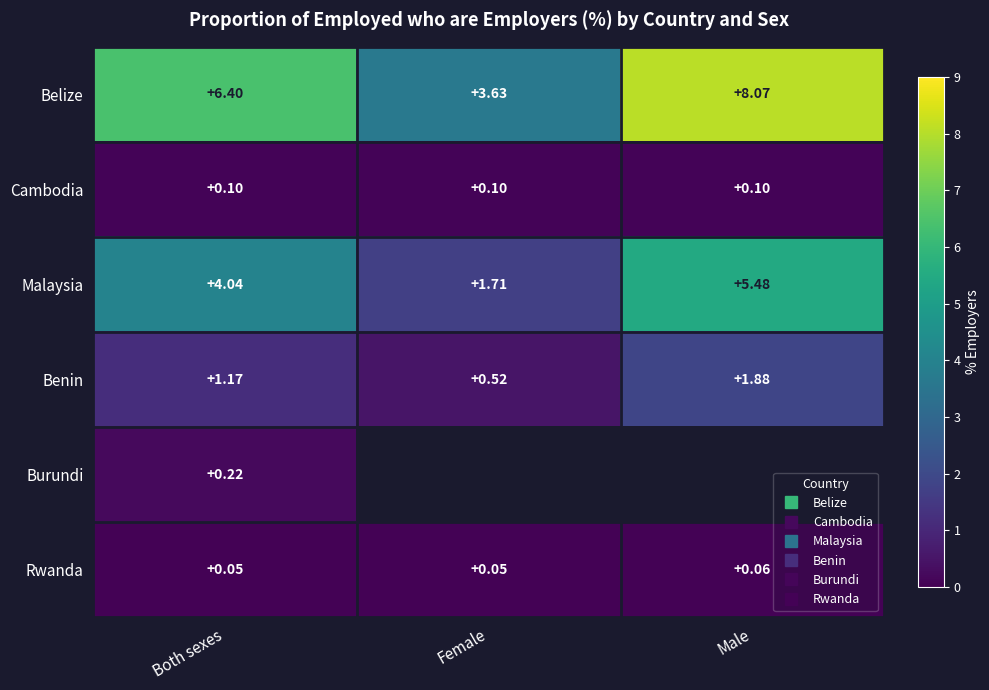

What is the difference between the second highest and minimum values in the Belize series?

2.8